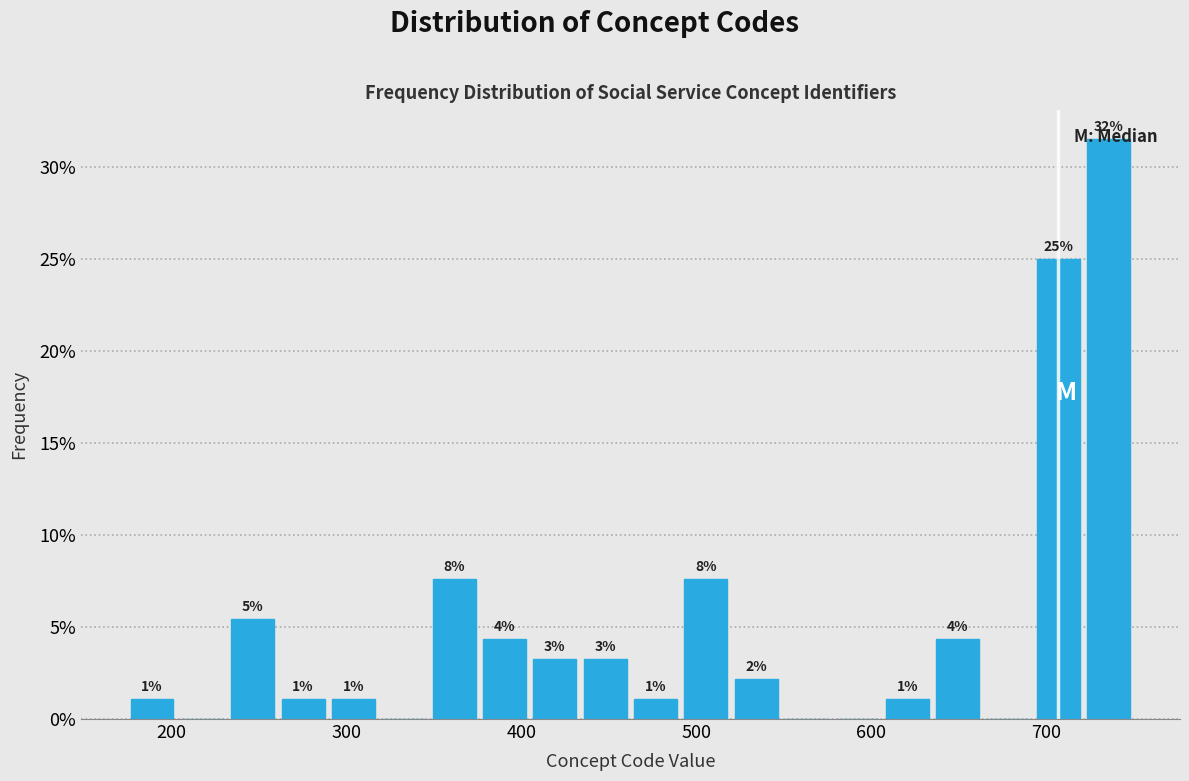

Read against the x-axis, roughly where is the centre of the tallest bar?

740